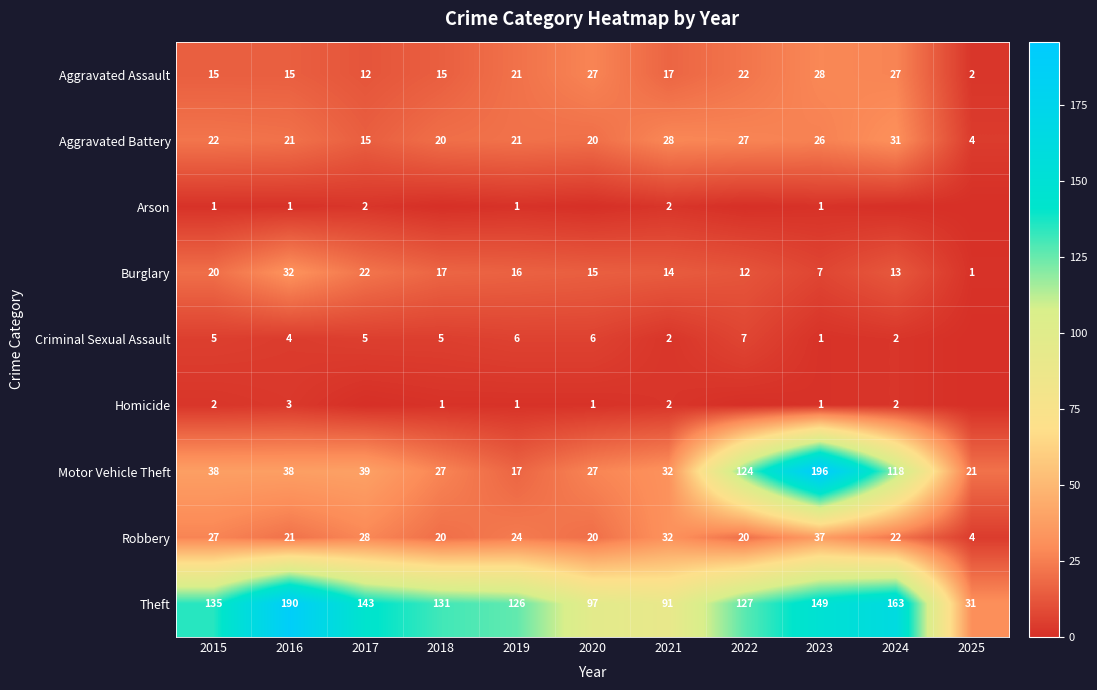

How many data points in Aggravated Battery are less than 21?

4